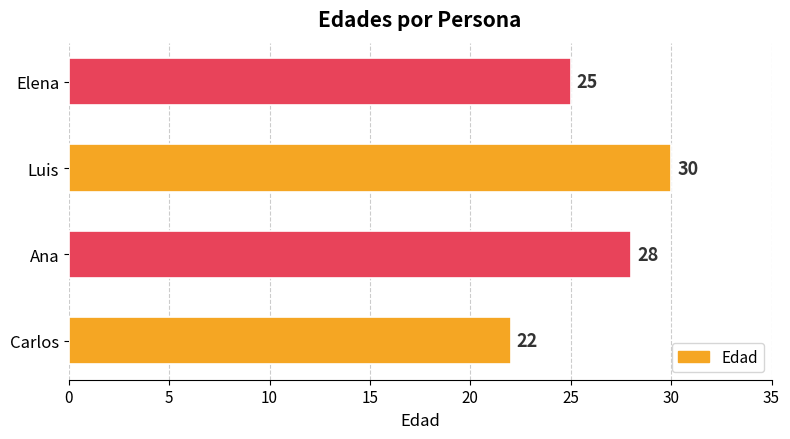

The value at Elena is 25. True or false?

True